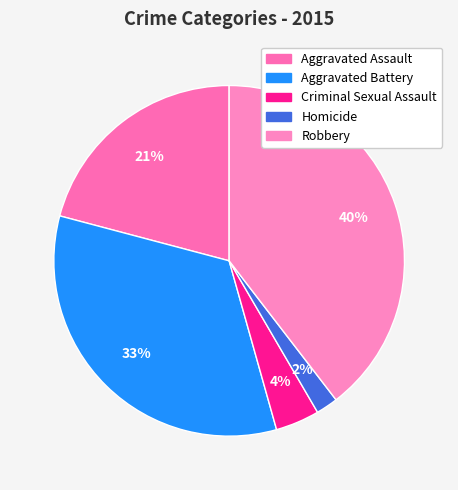

What percentage do Aggravated Battery and Criminal Sexual Assault together represent?

37.5%